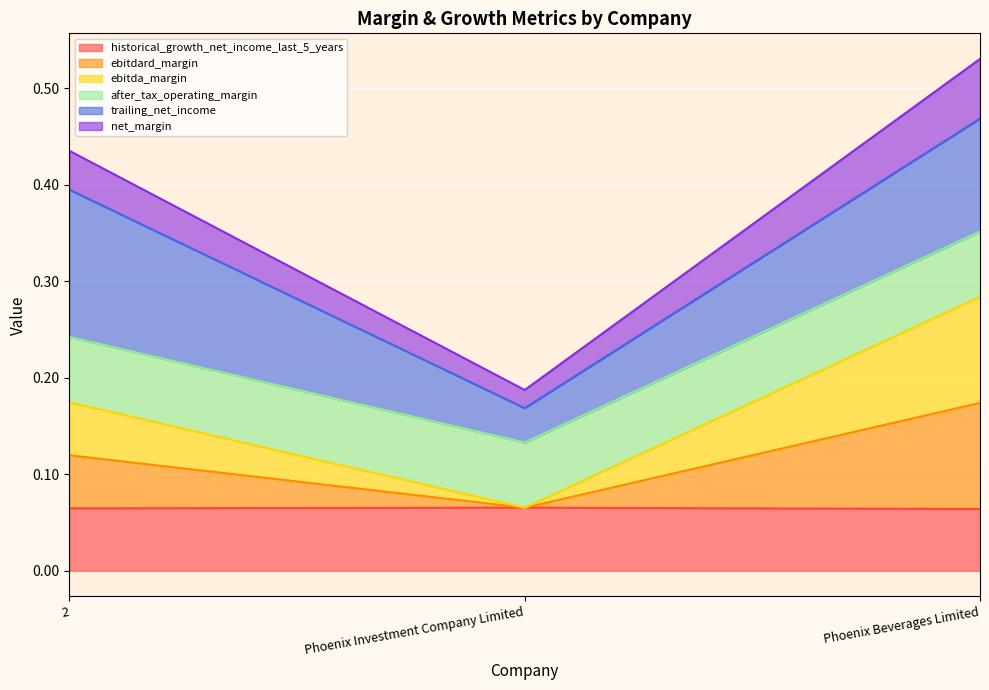

What is the value of the historical_growth_net_income_last_5_years point at the 3rd from the left?

0.1